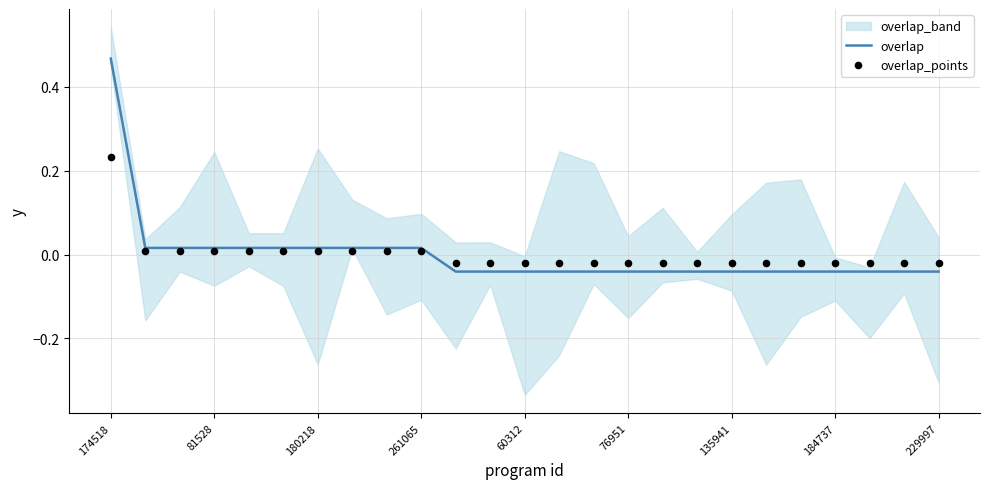

Which series contains the highest Y value?

overlap